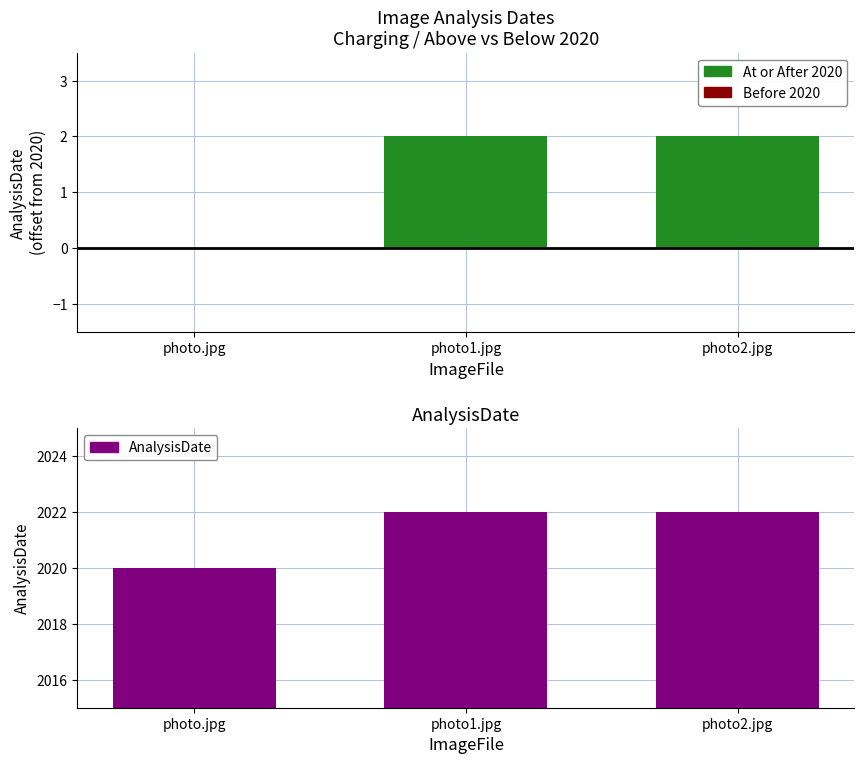

Is it true that the value at photo.jpg is 2020?

True